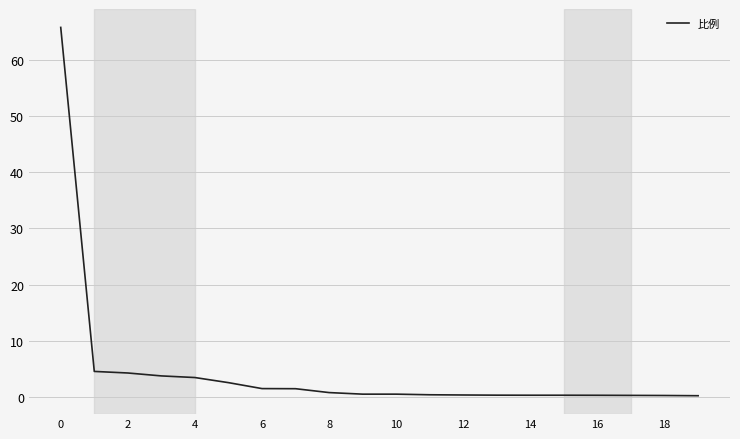

Does the chart display data point markers on the line(s)?

No